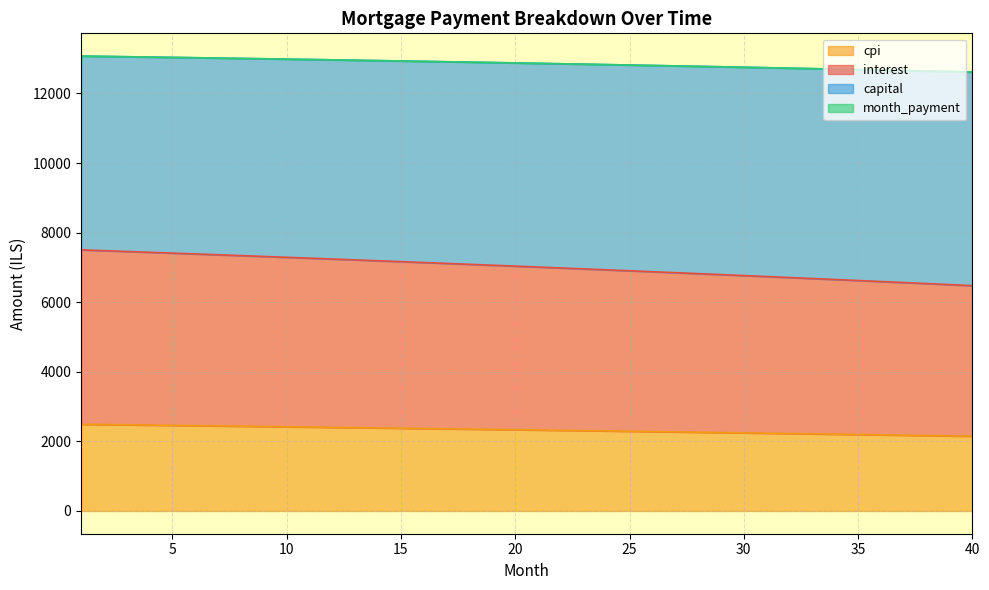

Reading left to right, transcribe all the data shown in this chart.

interest: 1=7504.8	2=7481.7	3=7458.4	4=7435.0	5=7411.4	6=7387.6	7=7363.7	8=7339.6	9=7315.3	10=7290.9	11=7266.3	12=7241.5	13=7216.6	14=7191.5	15=7166.2	16=7140.8	17=7115.1	18=7089.3	19=7063.4	20=7037.2	21=7010.9	22=6984.4	23=6957.8	24=6930.9	25=6903.9	26=6876.7	27=6849.3	28=6821.7	29=6794.0	30=6766.1	31=6738.0	32=6709.7	33=6681.2	34=6652.6	35=6623.7	36=6594.7	37=6565.5	38=6536.1	39=6506.5	40=6476.7
capital: 1=2492.3	2=2484.6	3=2476.8	4=2469.0	5=2461.1	6=2453.1	7=2445.1	8=2437.1	9=2429.0	10=2420.8	11=2412.6	12=2404.3	13=2396.0	14=2387.6	15=2379.1	16=2370.6	17=2362.1	18=2353.4	19=2344.8	20=2336.0	21=2327.2	22=2318.4	23=2309.4	24=2300.5	25=2291.4	26=2282.3	27=2273.2	28=2264.0	29=2254.7	30=2245.4	31=2236.0	32=2226.5	33=2217.0	34=2207.4	35=2197.8	36=2188.1	37=2178.3	38=2168.5	39=2158.6	40=2148.7
month_payment: 1=13074.3	2=13065.1	3=13055.8	4=13046.3	5=13036.7	6=13027.0	7=13017.2	8=13007.2	9=12997.1	10=12986.9	11=12976.6	12=12966.1	13=12955.4	14=12944.7	15=12933.8	16=12922.8	17=12911.6	18=12900.3	19=12888.8	20=12877.3	21=12865.6	22=12853.7	23=12841.7	24=12829.6	25=12817.3	26=12804.9	27=12792.3	28=12779.6	29=12766.8	30=12753.8	31=12740.6	32=12727.4	33=12713.9	34=12700.4	35=12686.6	36=12672.8	37=12658.7	38=12644.6	39=12630.3	40=12615.8
cpi: 1=13074.3	2=13065.1	3=13055.8	4=13046.3	5=13036.7	6=13027.0	7=13017.2	8=13007.2	9=12997.1	10=12986.9	11=12976.6	12=12966.1	13=12955.4	14=12944.7	15=12933.8	16=12922.8	17=12911.6	18=12900.3	19=12888.8	20=12877.3	21=12865.6	22=12853.7	23=12841.7	24=12829.6	25=12817.3	26=12804.9	27=12792.3	28=12779.6	29=12766.8	30=12753.8	31=12740.6	32=12727.4	33=12713.9	34=12700.4	35=12686.6	36=12672.8	37=12658.7	38=12644.6	39=12630.3	40=12615.8